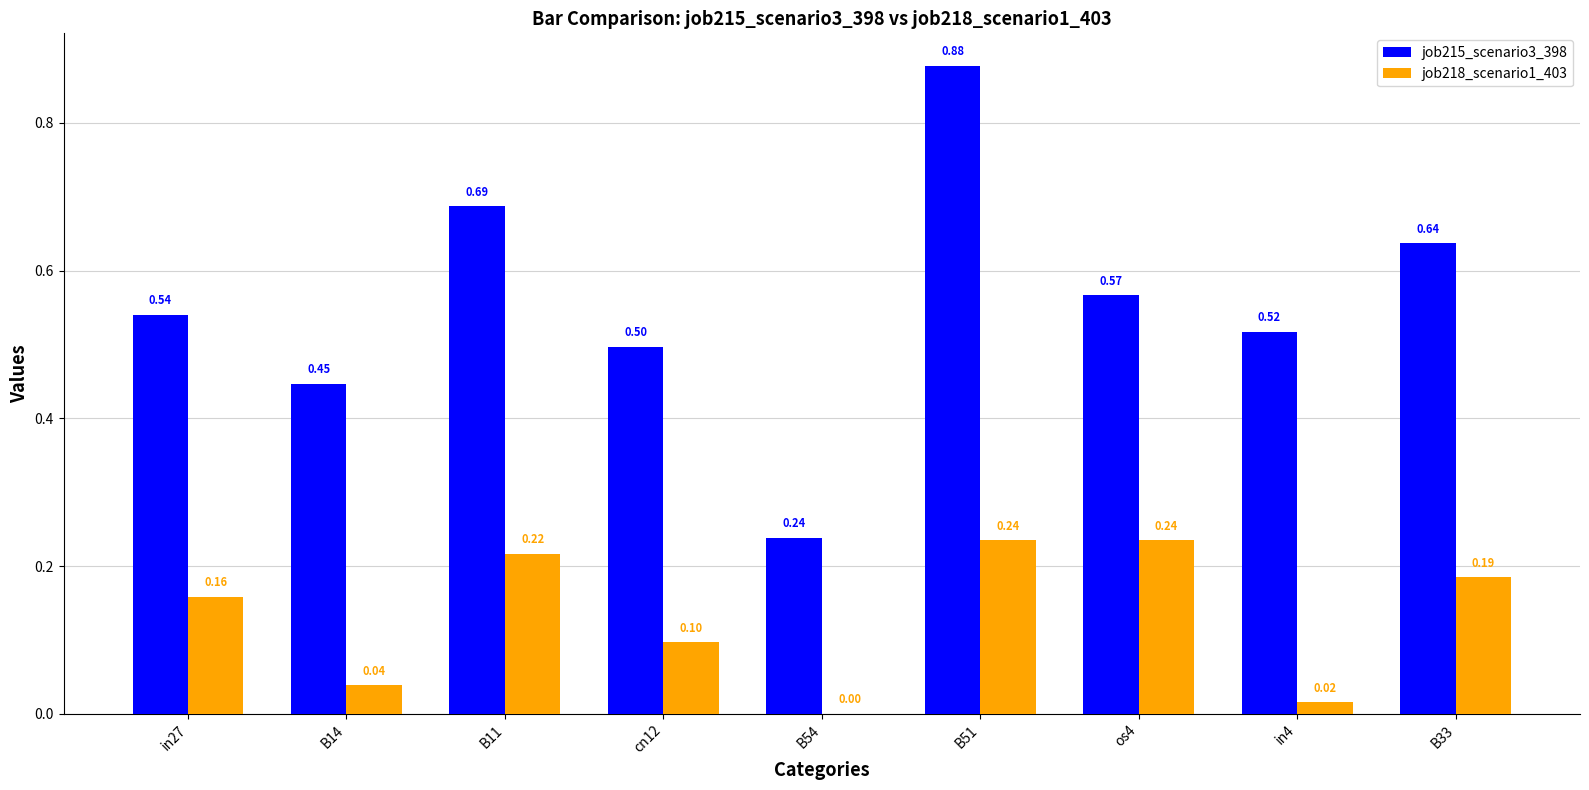

What is the sum of the job218_scenario1_403 values at in4 and B51?

0.3